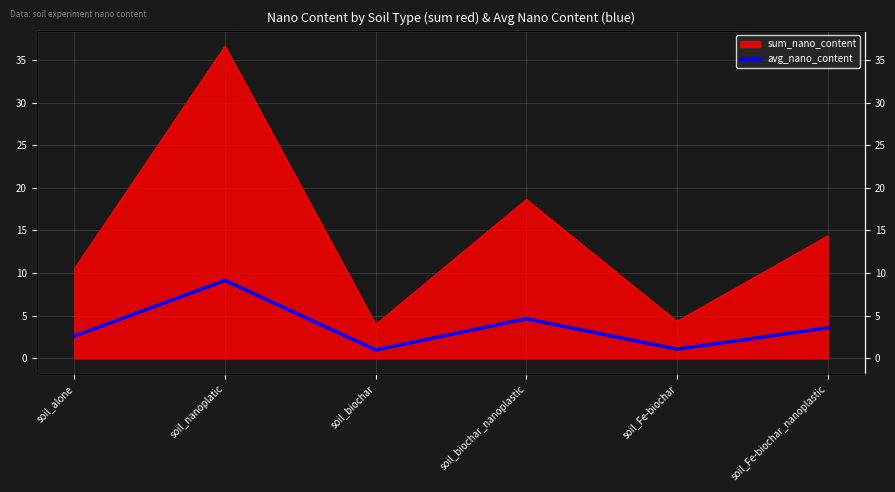

Rank the categories by value from highest to lowest.

soil_nanoplatic, soil_biochar_nanoplastic, soil_Fe-biochar_nanoplastic, soil_alone, soil_Fe-biochar, soil_biochar